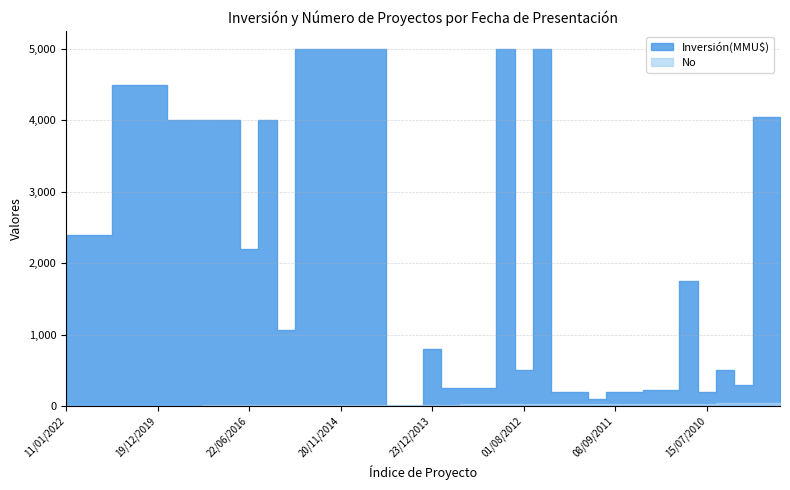

At which label does No first exceed 21?

10/05/2013